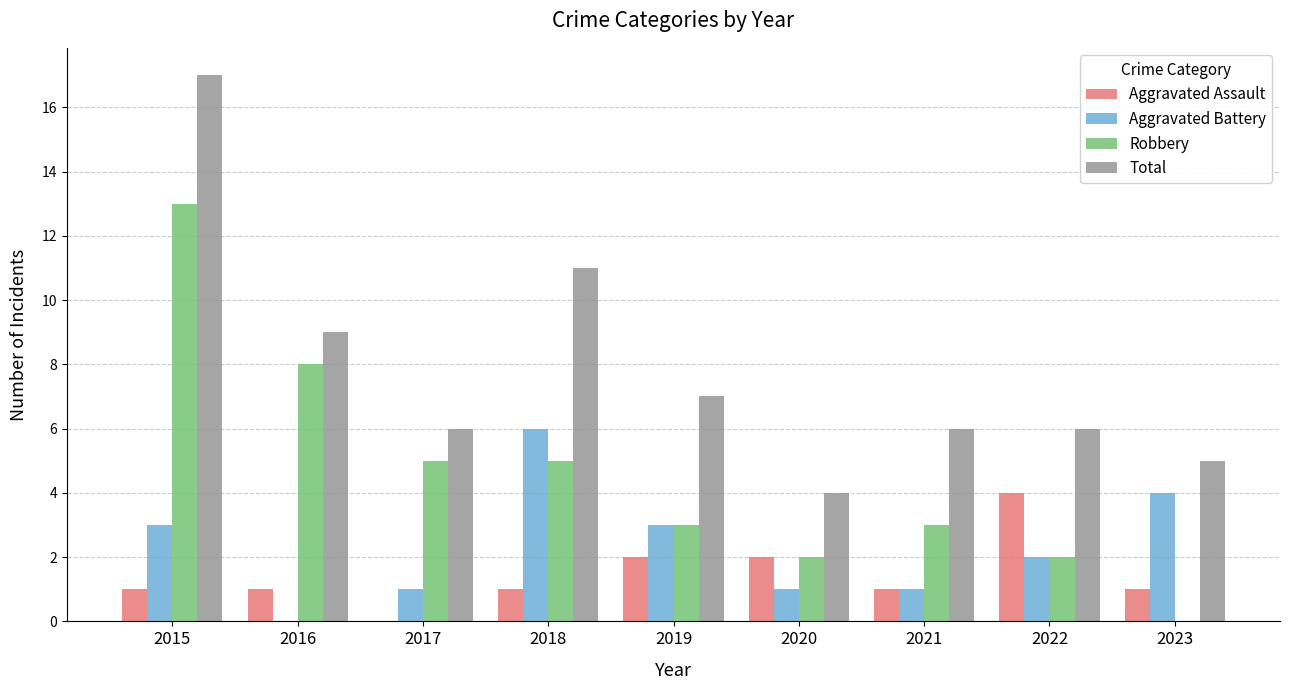

What is the total value across all series at 2019?

15